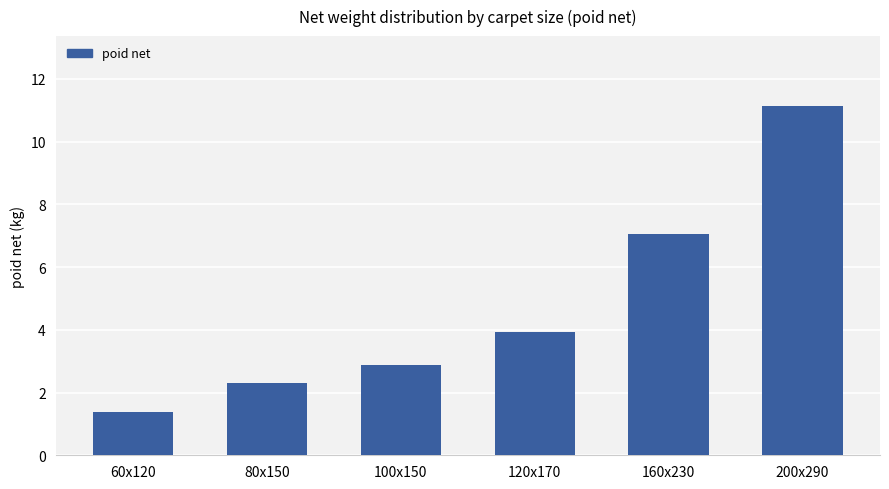

Rank the categories by value from lowest to highest.

60x120, 80x150, 100x150, 120x170, 160x230, 200x290